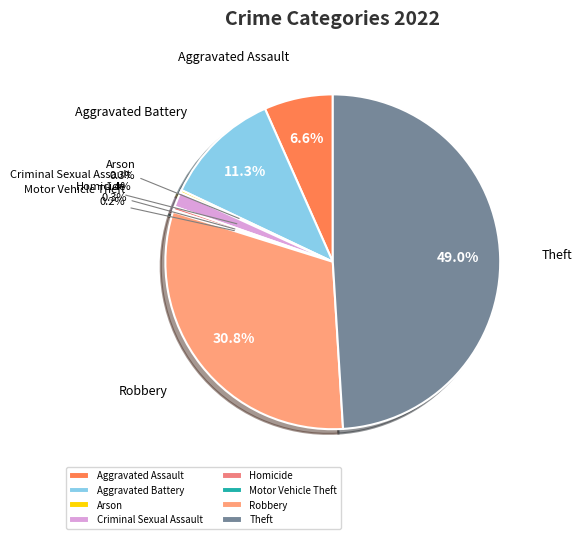

Is Criminal Sexual Assault the majority of the pie?

No